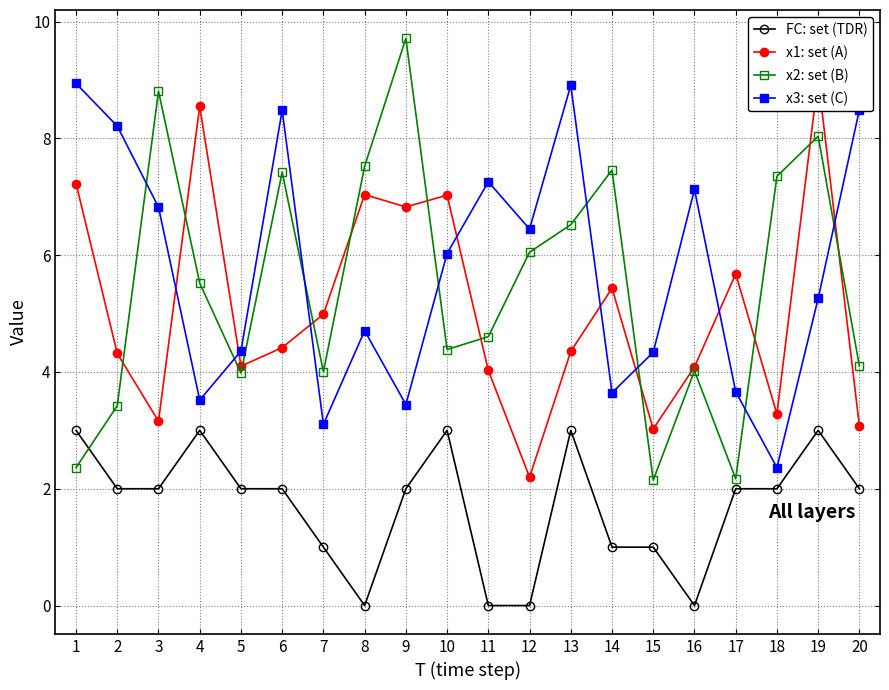

What are all the series names shown in the legend?

FC: set (TDR), x1: set (A), x2: set (B), x3: set (C)